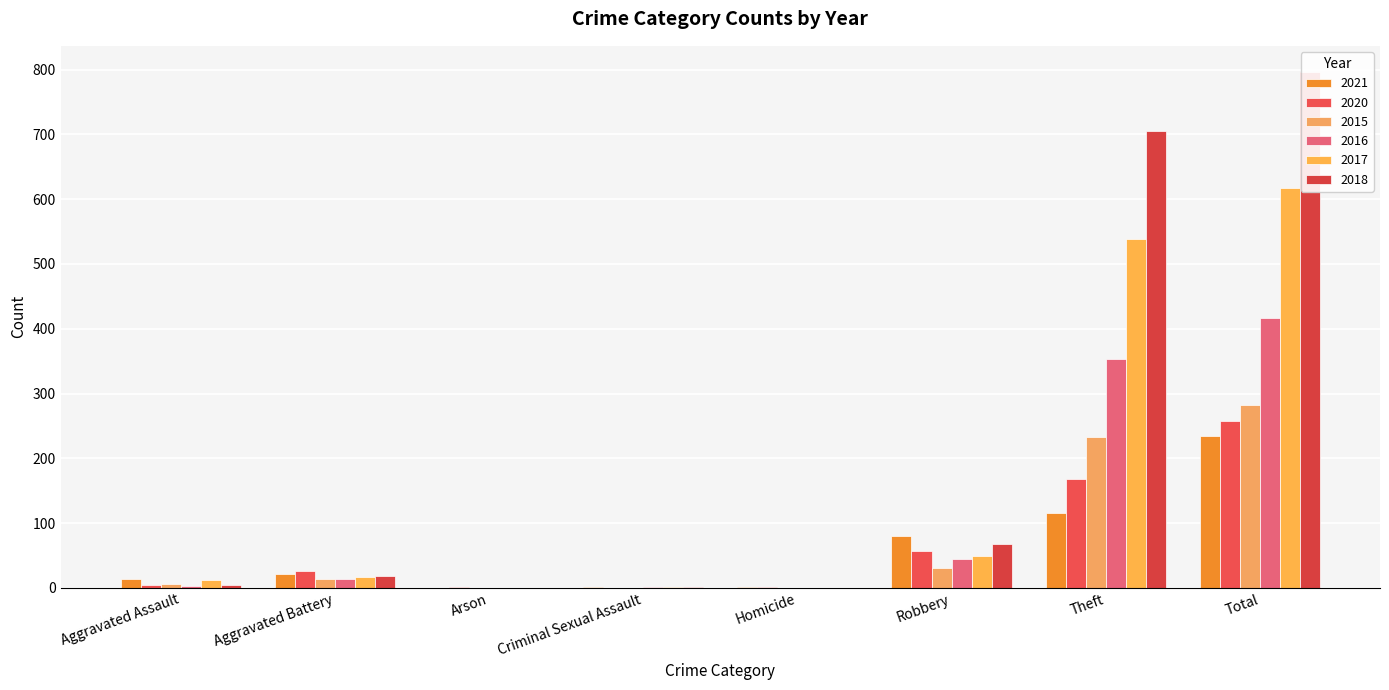

True or false: 2016 has a value of 22 at Aggravated Battery.

False